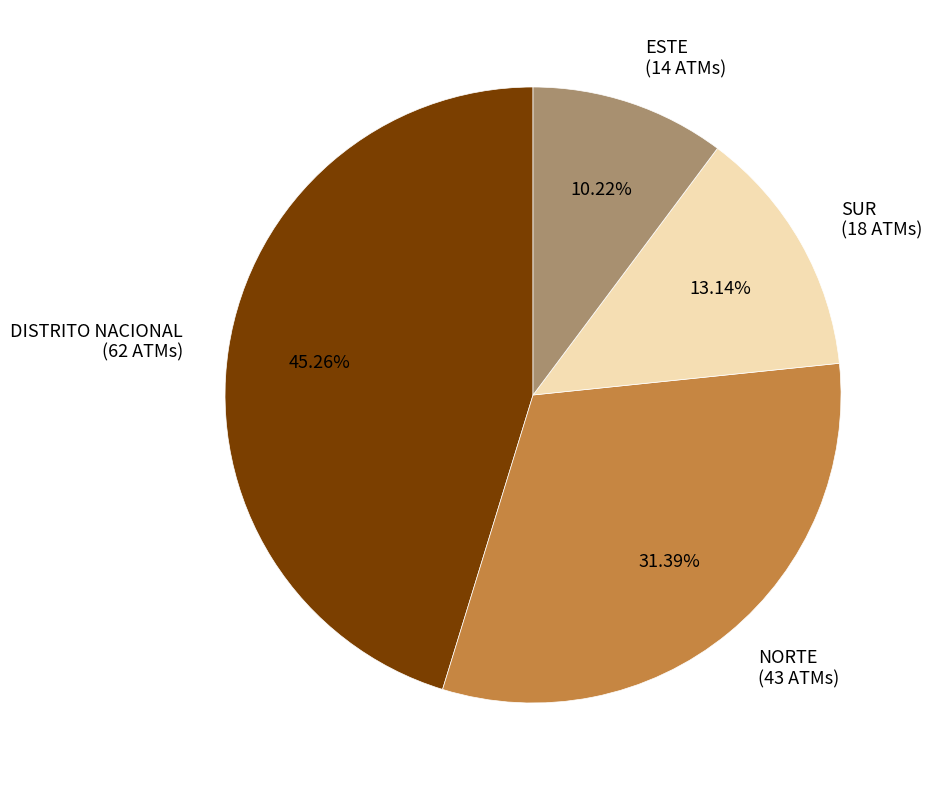

To the nearest percent, what is the average slice percentage?

25%